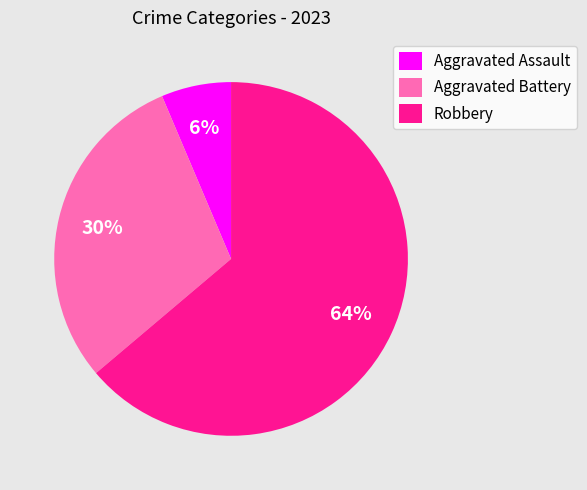

To the nearest percent, what is the combined percentage of Robbery and Aggravated Battery?

94%